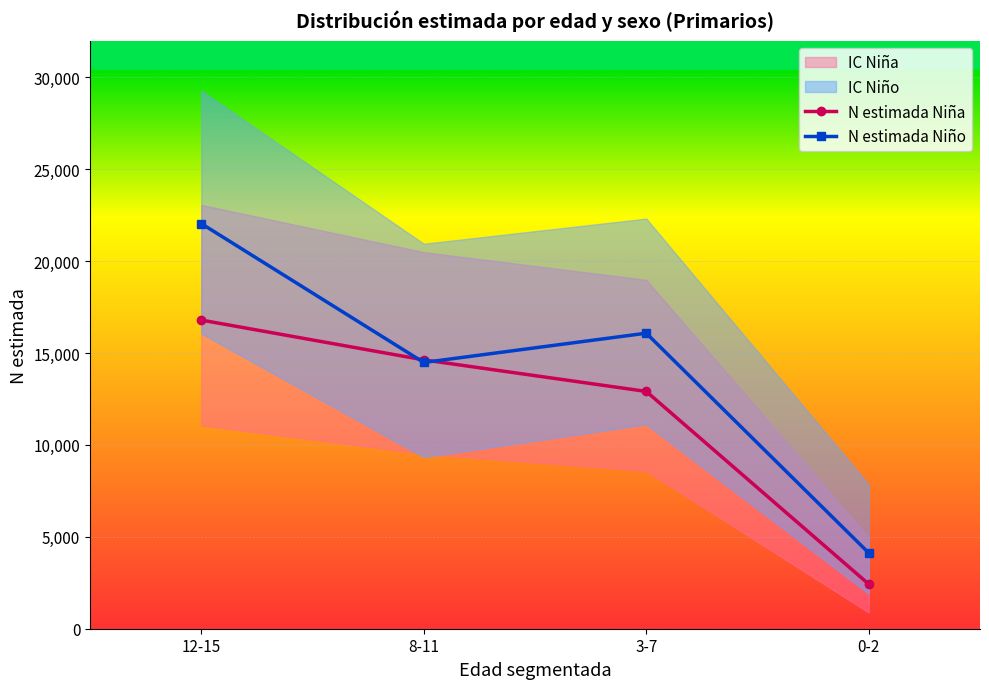

Rank the series by their average value, from lowest to highest.

N estimada Niña, N estimada Niño